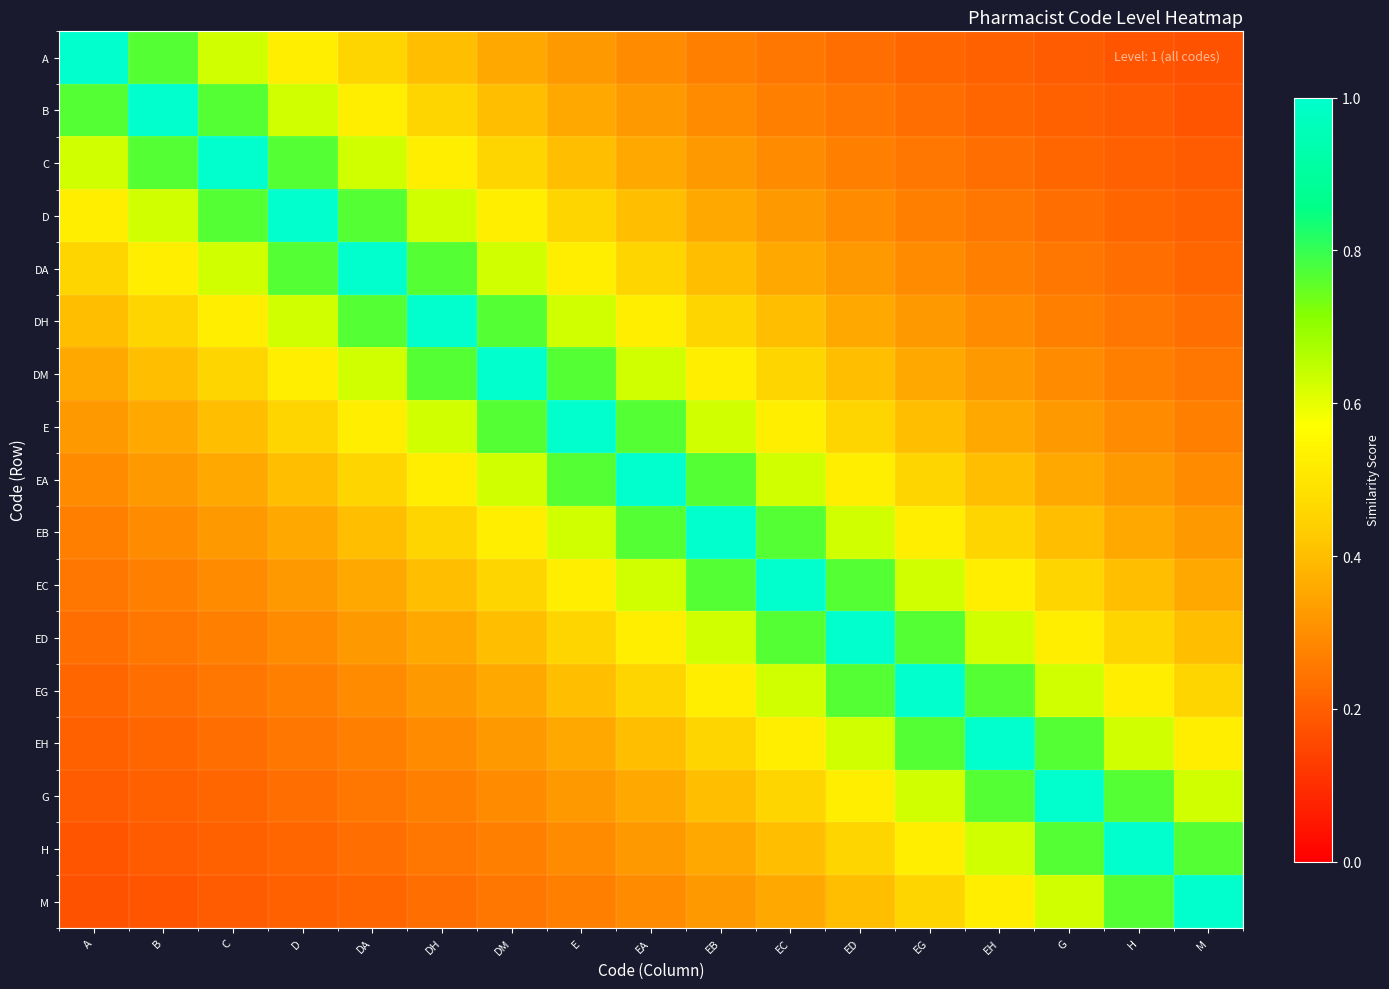

At which category is the sum across all series the highest?

EA